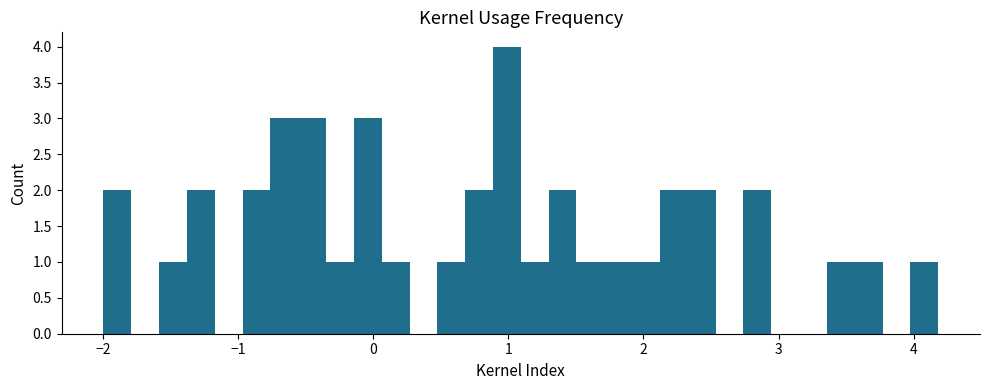

Read against the x-axis, roughly where is the centre of the tallest bar?

1.0